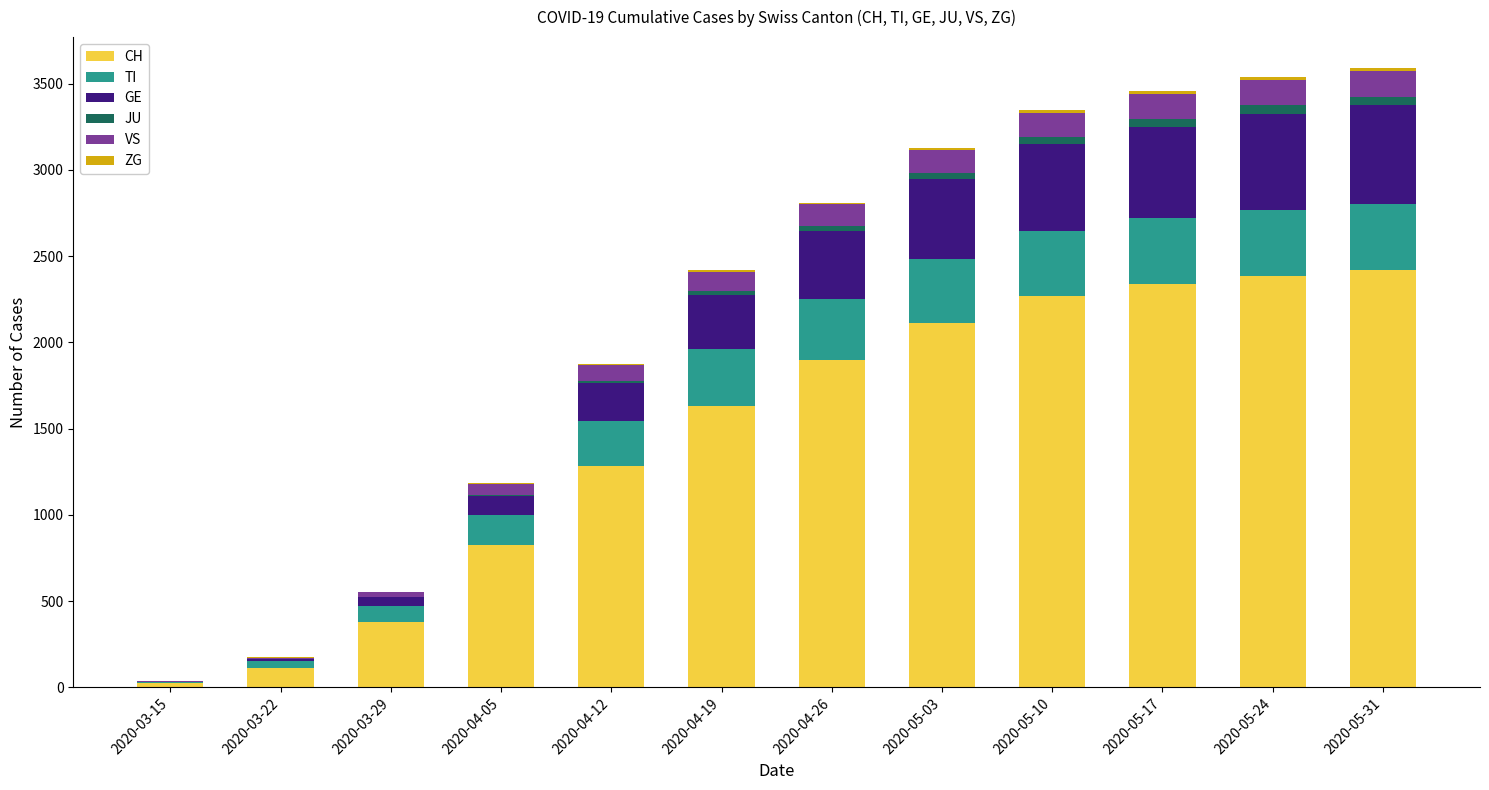

What is the total value across all series at 2020-03-15?

34